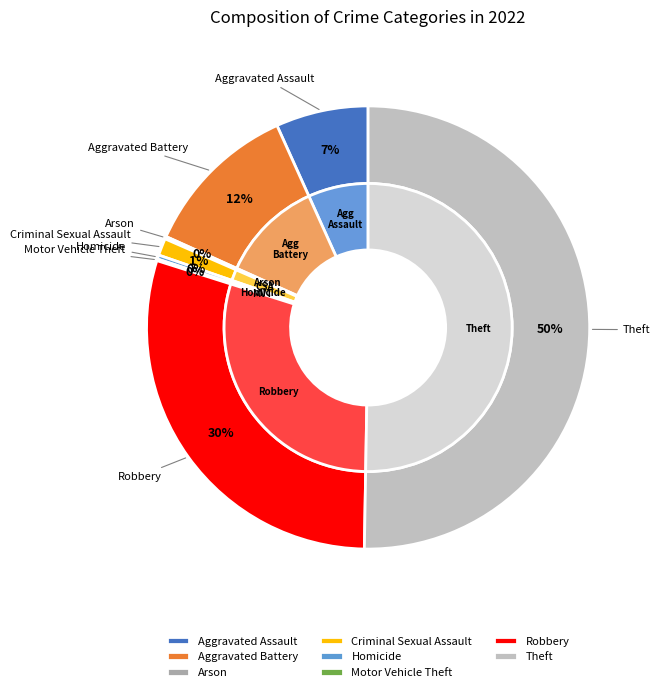

What percentage do Criminal Sexual Assault and Robbery together represent?

30.9%